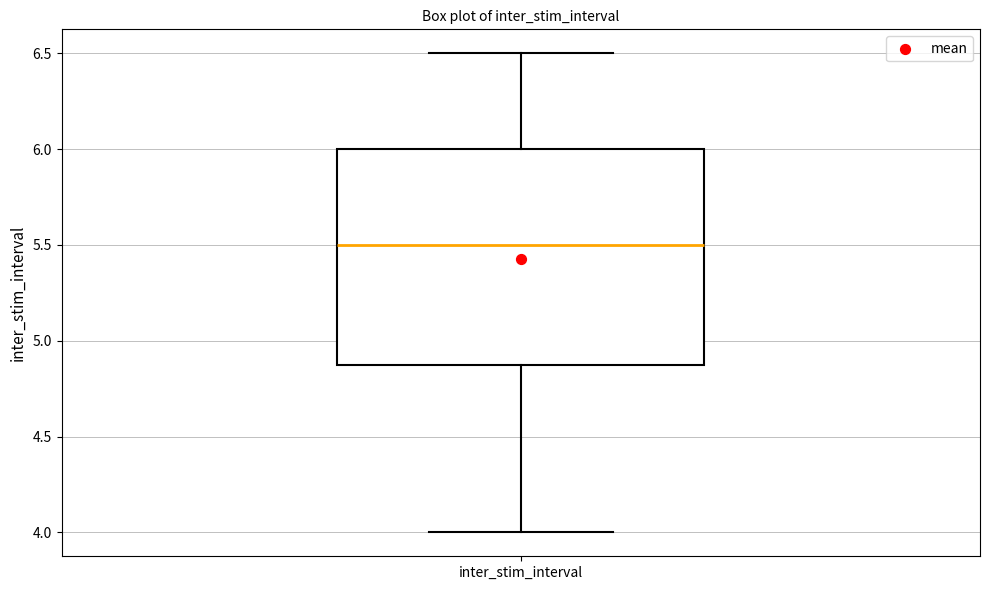

Where does the upper whisker of the box for inter_stim_interval end on the y-axis? The values are not printed on the chart, so give them approximately, as read against the axis.

6.5